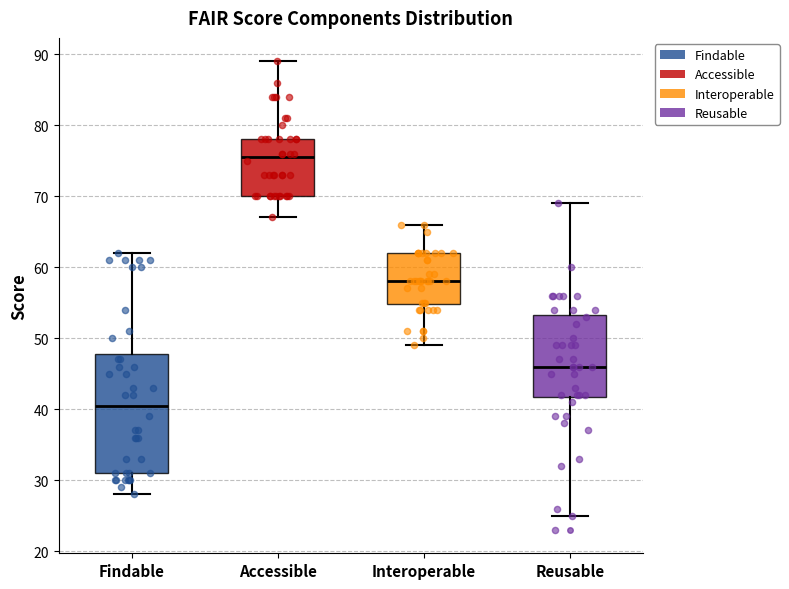

Reading left to right, transcribe this box plot: for each box, give where its median line is, the range the box spans, and where its two whiskers end, as read against the y-axis. The values are not printed on the chart, so give them approximately, as read against the axis.

Findable: median 41, box 31 to 48, whiskers 28 to 62
Accessible: median 76, box 70 to 78, whiskers 67 to 89
Interoperable: median 58, box 55 to 62, whiskers 49 to 66
Reusable: median 46, box 42 to 53, whiskers 25 to 69